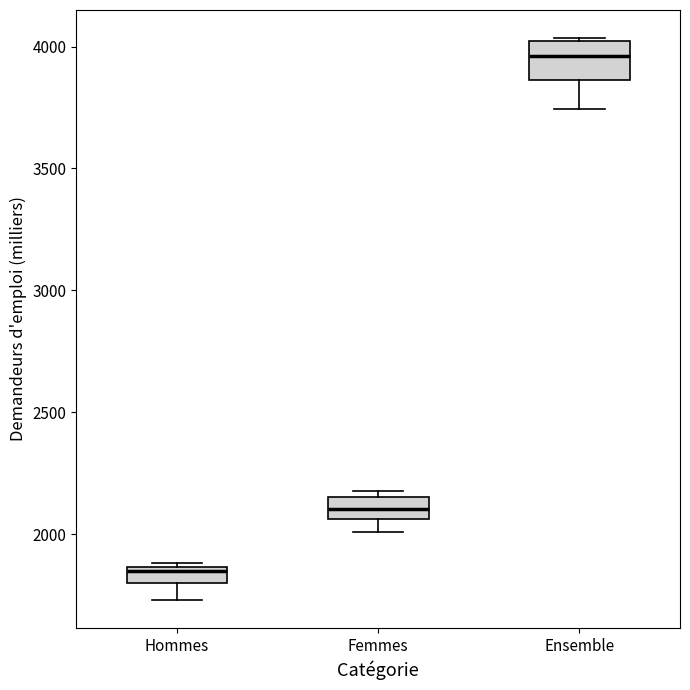

Comparing the boxes themselves (not the whiskers), which one is the tallest?

Ensemble